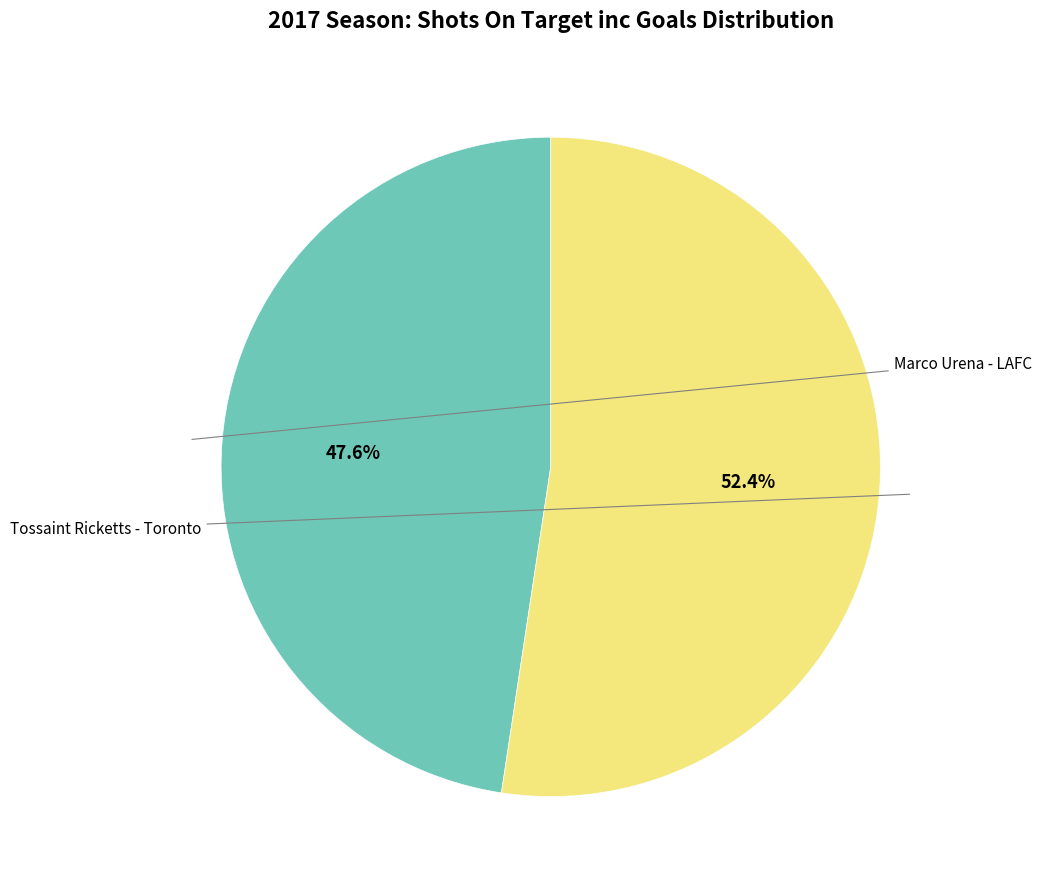

Does any single category account for the majority?

Yes